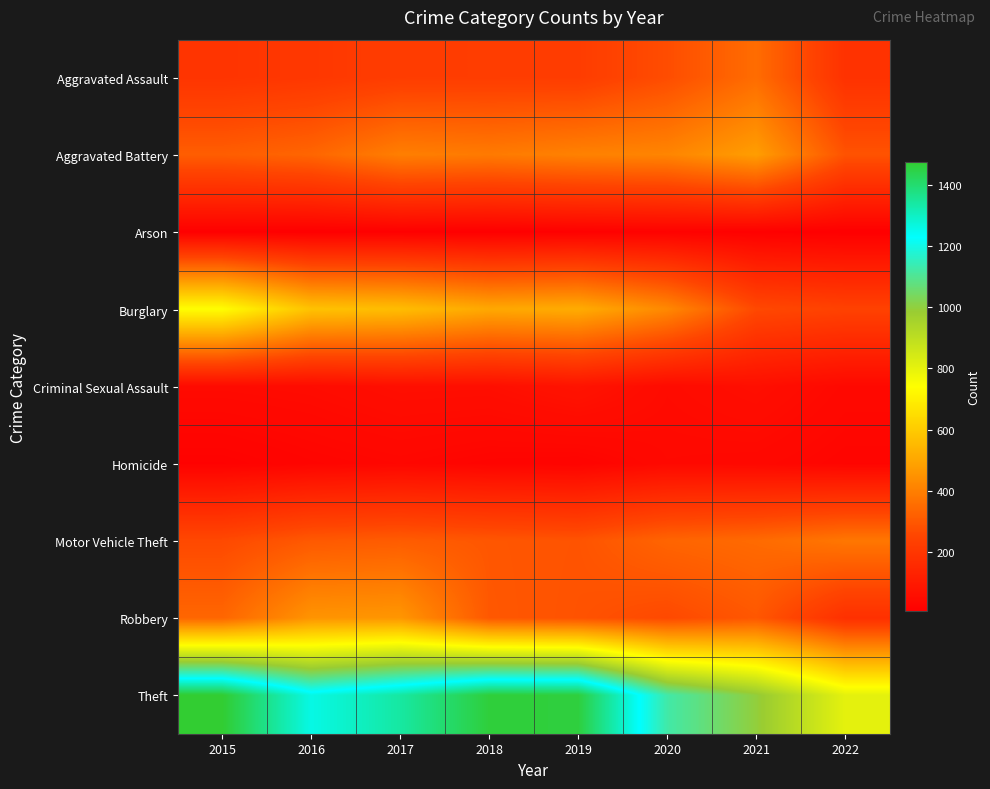

Reading left to right, list all the values displayed in this chart.

Aggravated Assault: 2015=194	2016=206	2017=224	2018=225	2019=223	2020=273	2021=353	2022=185
Aggravated Battery: 2015=316	2016=336	2017=400	2018=389	2019=407	2020=416	2021=479	2022=288
Arson: 2015=9	2016=7	2017=10	2018=7	2019=12	2020=17	2021=12	2022=7
Burglary: 2015=738	2016=576	2017=562	2018=506	2019=517	2020=425	2021=262	2022=241
Criminal Sexual Assault: 2015=46	2016=50	2017=61	2018=60	2019=77	2020=48	2021=61	2022=40
Homicide: 2015=15	2016=26	2017=33	2018=25	2019=22	2020=41	2021=38	2022=27
Motor Vehicle Theft: 2015=263	2016=304	2017=312	2018=298	2019=290	2020=333	2021=348	2022=379
Robbery: 2015=337	2016=454	2017=460	2018=301	2019=287	2020=263	2021=300	2022=179
Theft: 2015=1474	2016=1259	2017=1339	2018=1461	2019=1459	2020=1125	2021=997	2022=805